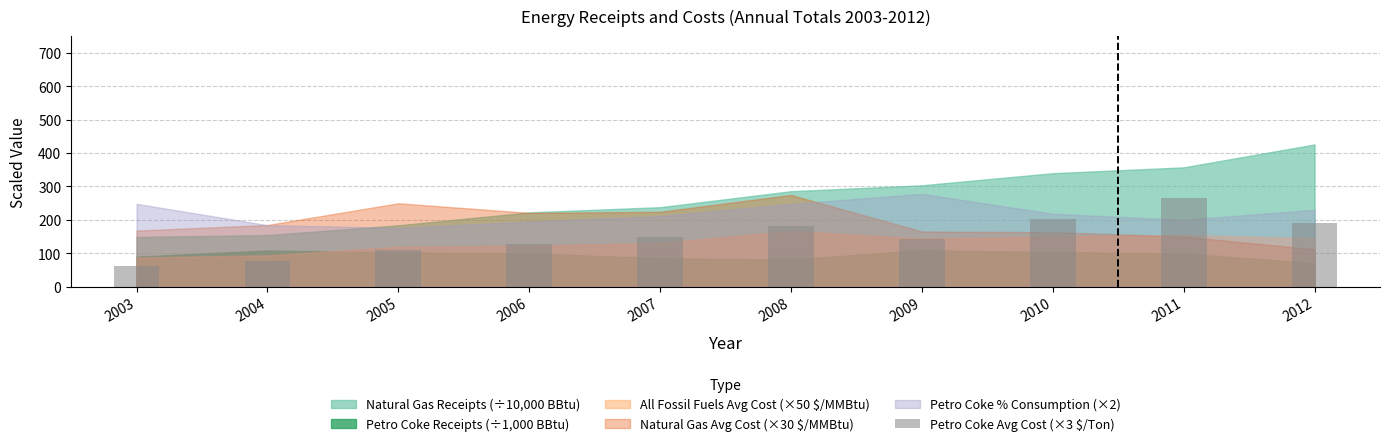

What is the difference between the maximum and minimum values?

203.4